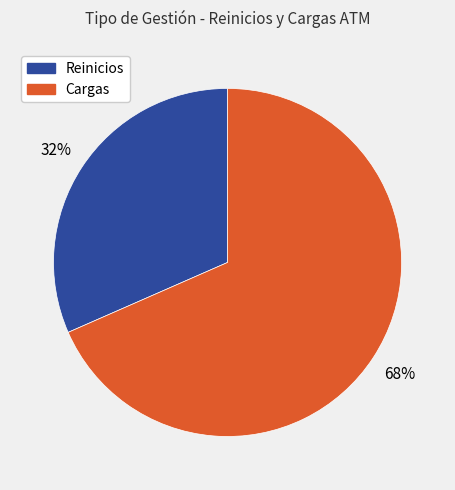

To the nearest percent, what is the average slice percentage?

50%